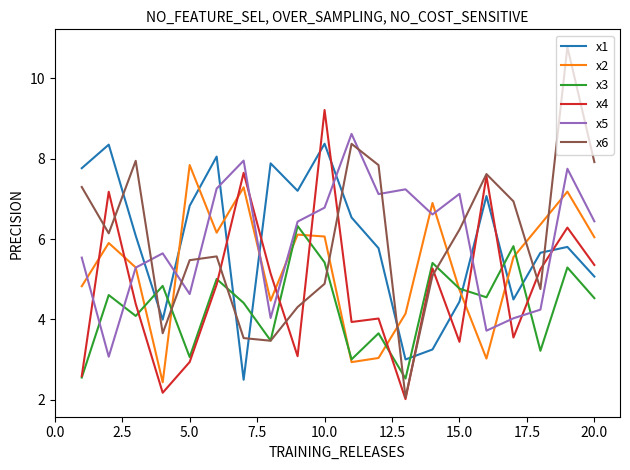

Which series has the widest spread of values?

x6